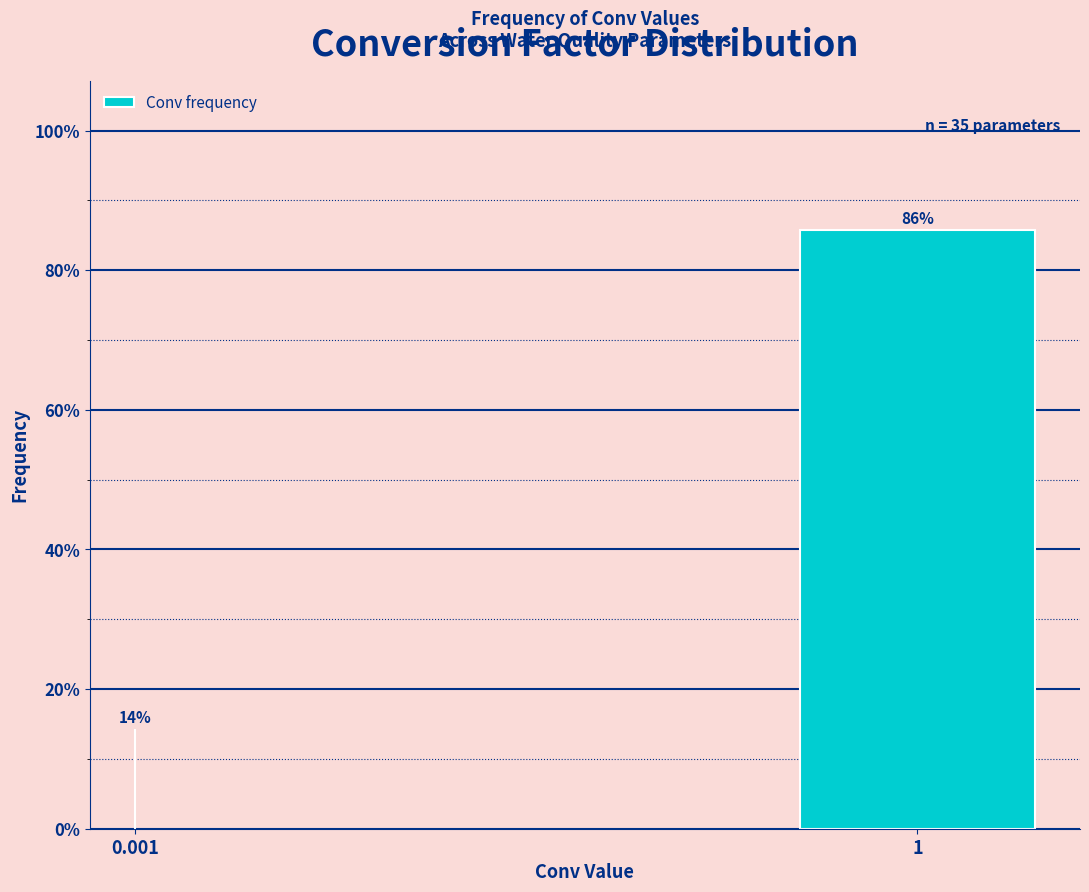

What is the maximum value shown in the chart?

85.7